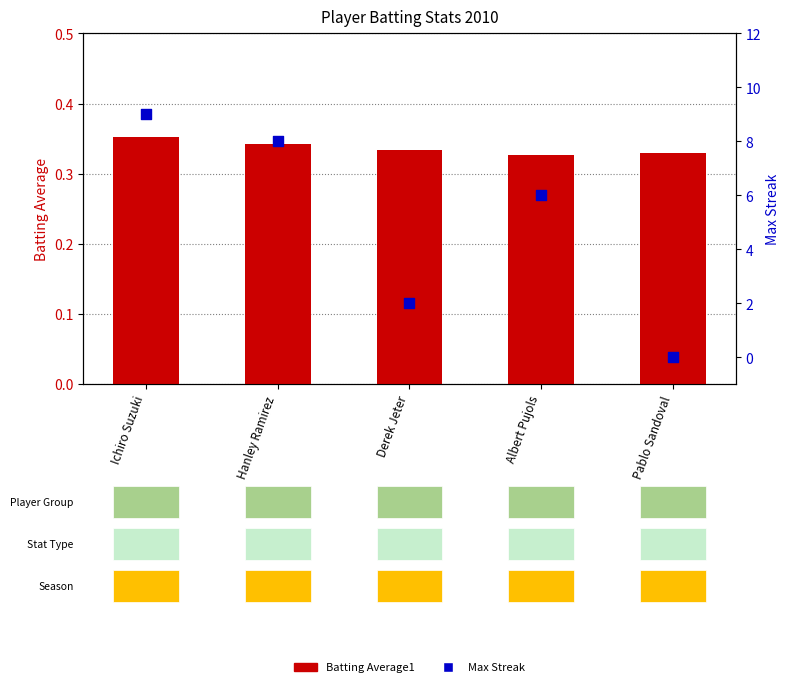

Which series has the largest total across all categories?

Max Streak